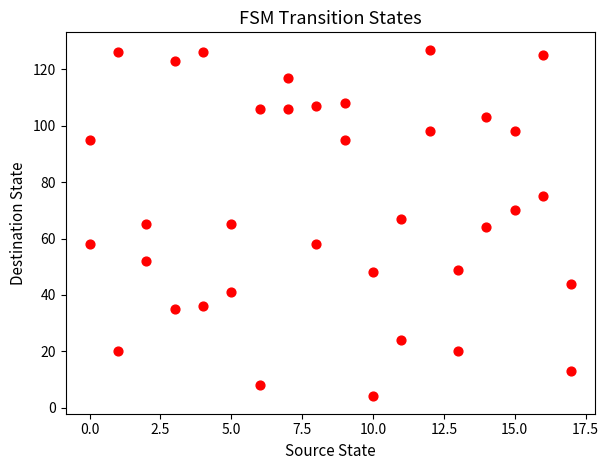

What is the range of Y values (max minus min)?

123